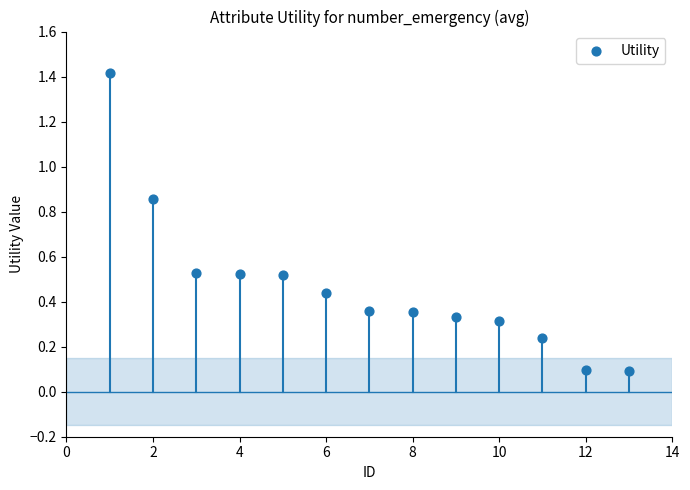

What is the range of Y values (max minus min)?

1.3